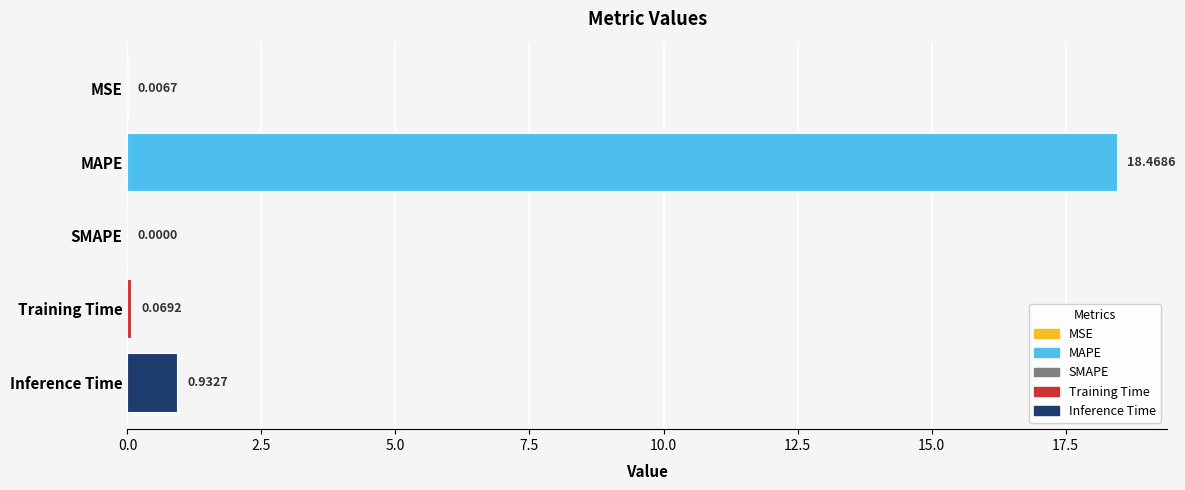

Which has a higher value, MAPE or SMAPE?

MAPE